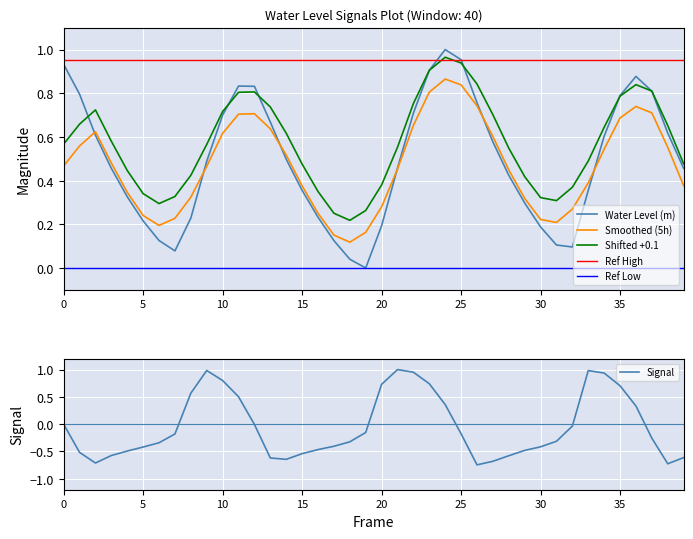

What is the difference between the second highest and minimum values in the Smoothed (5h) series?

0.7